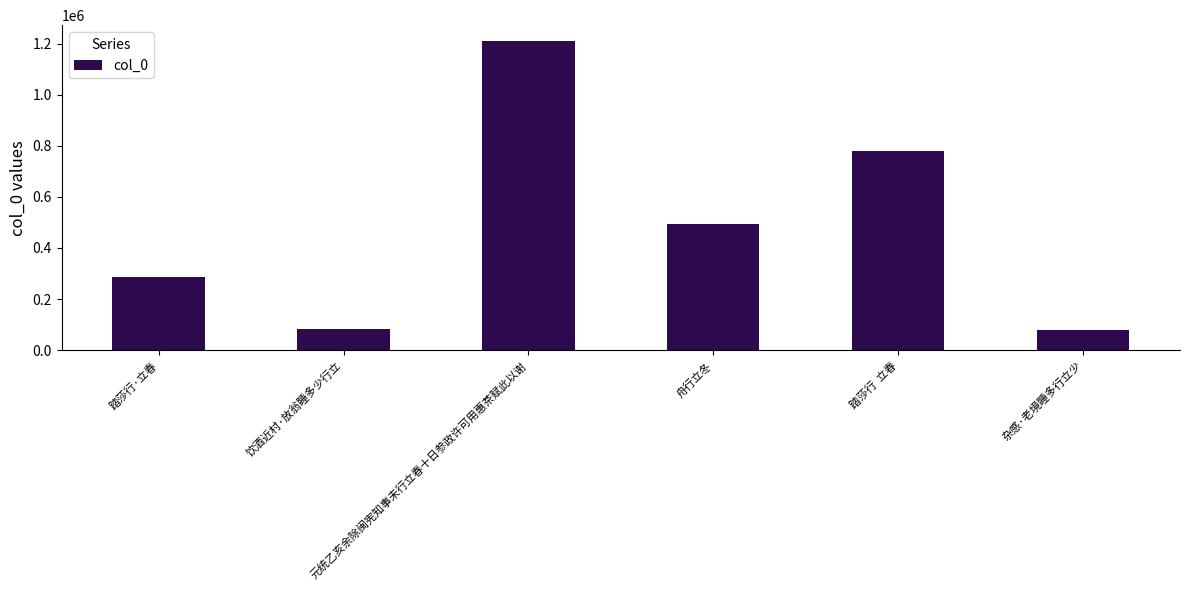

What is the maximum value shown in the chart?

1211673